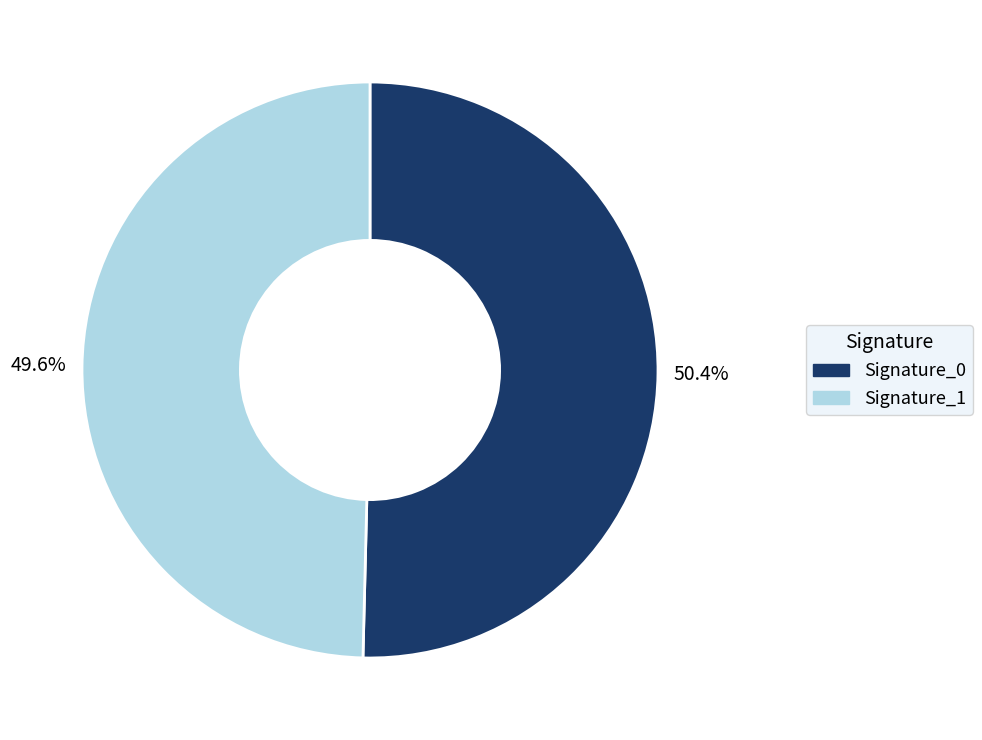

Is there any slice that represents more than half of the pie?

Yes